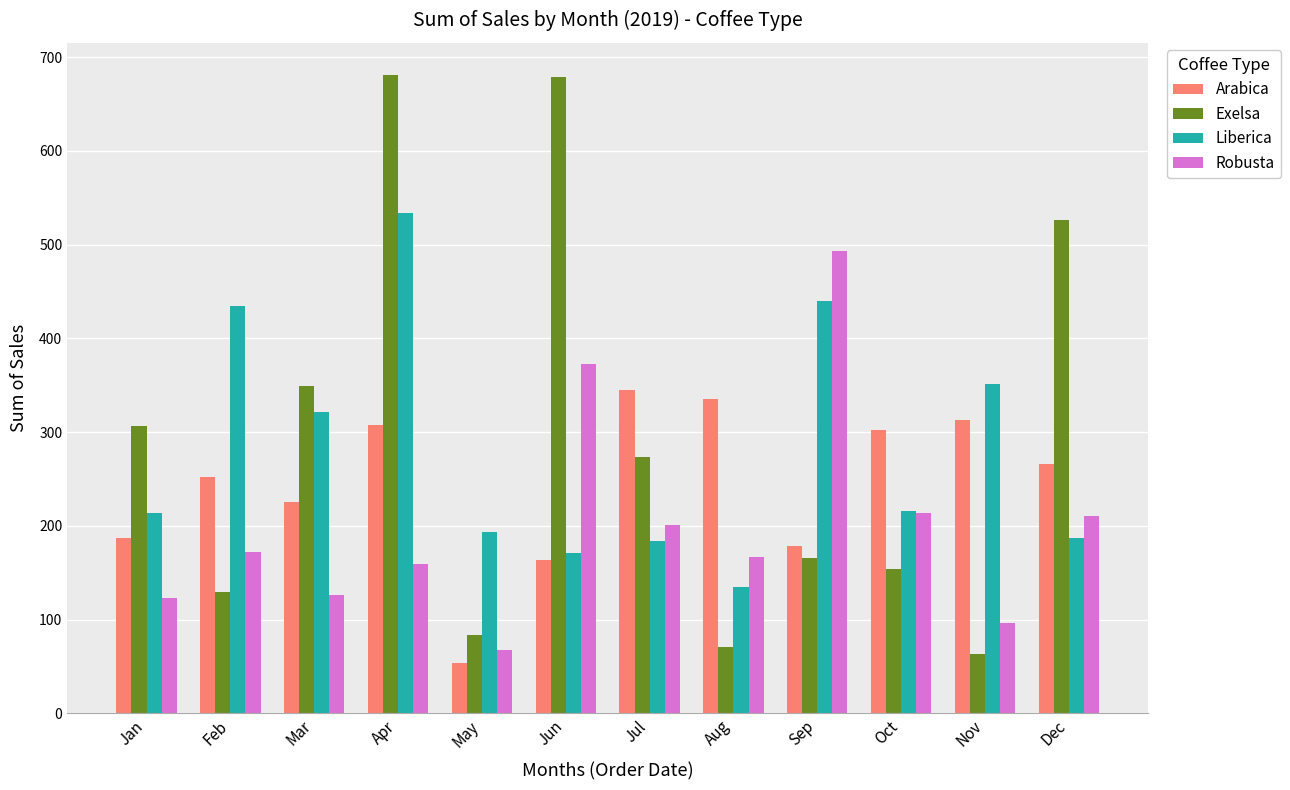

At how many categories does at least one series exceed 418?

5